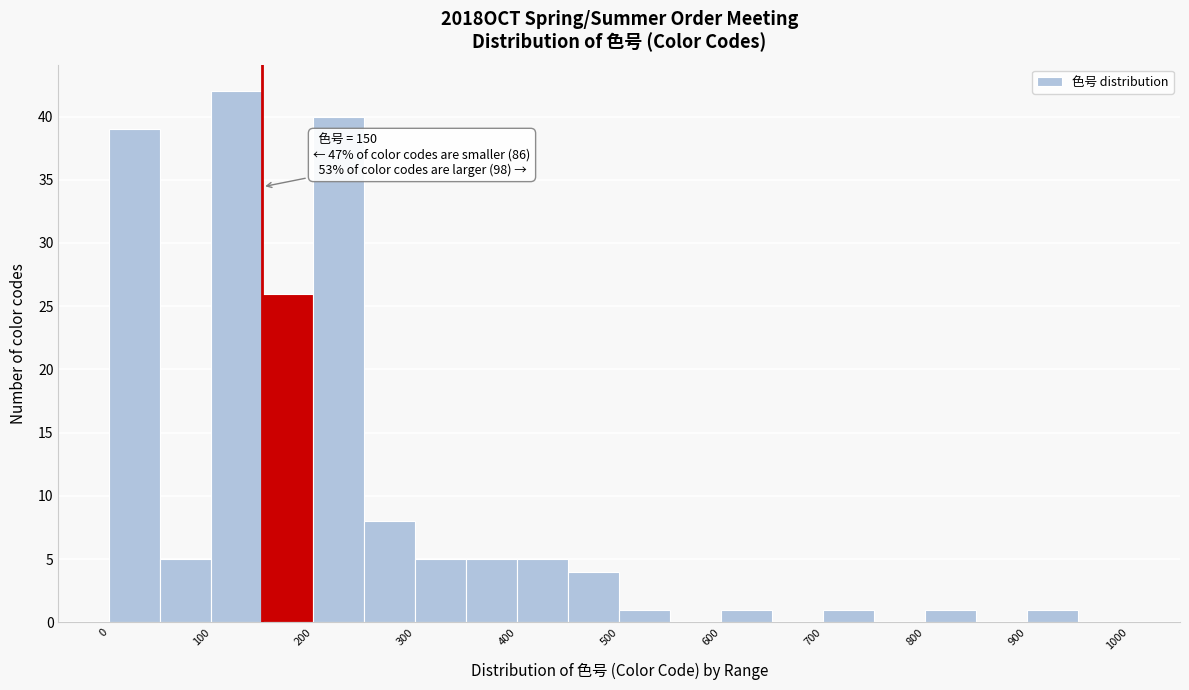

Which range on the x-axis has the tallest bar?

100 to 150